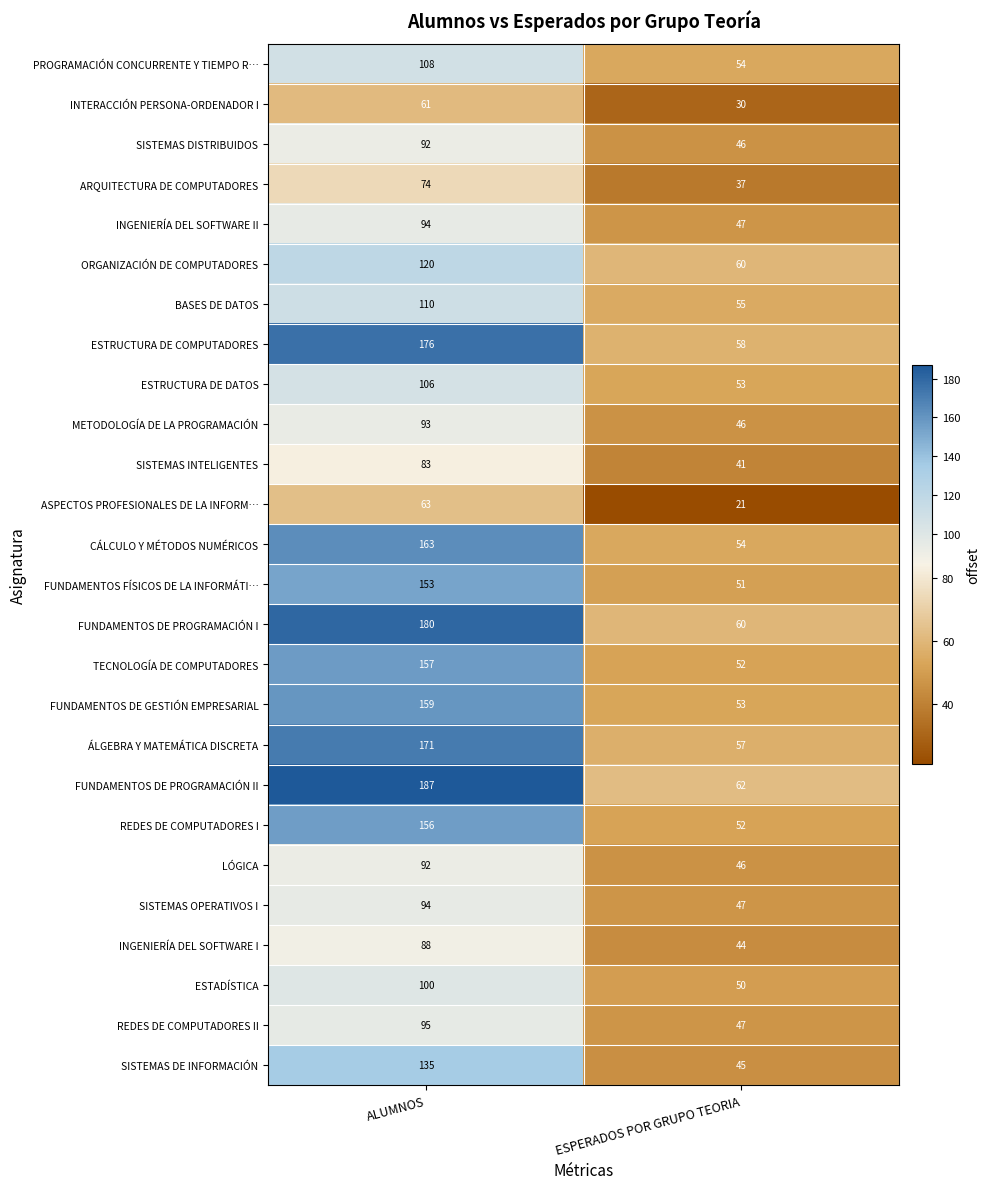

How many values in the LÓGICA series are below 92?

1